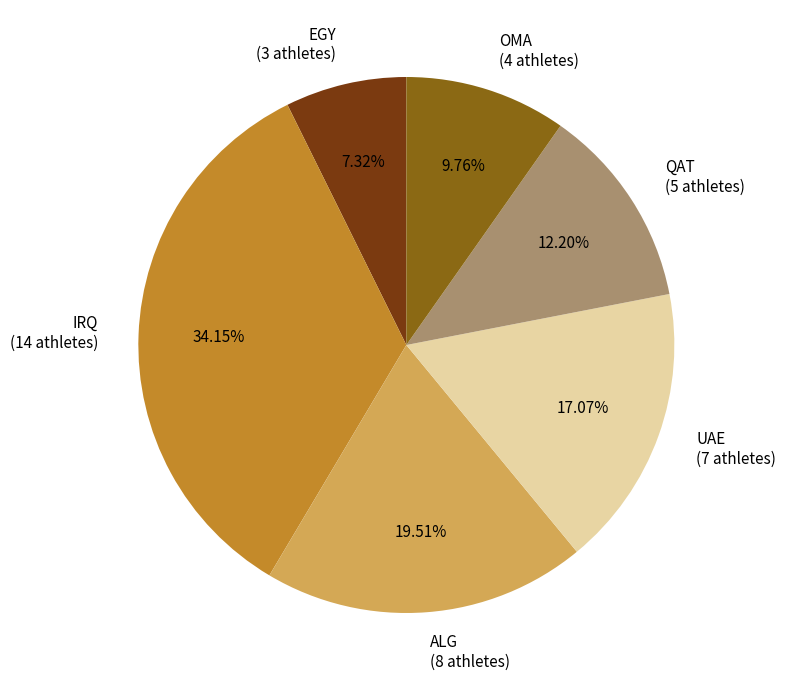

How many segments does this pie chart have?

6